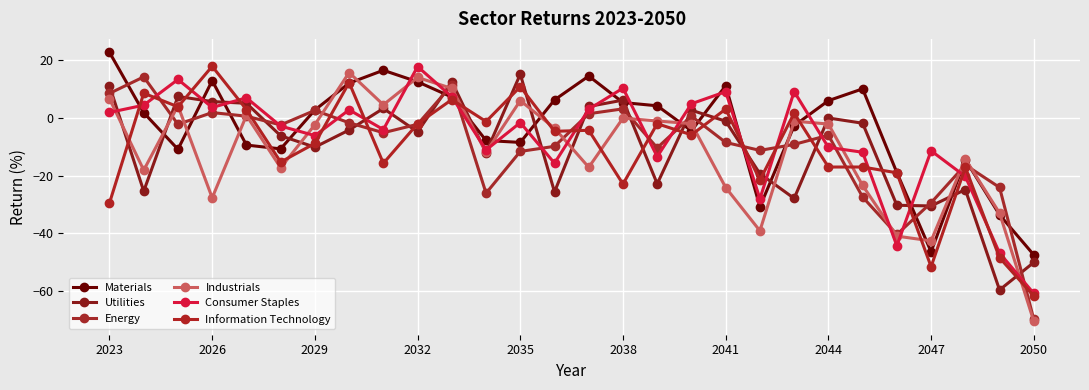

Where does the Consumer Staples series first go above -1?

2023